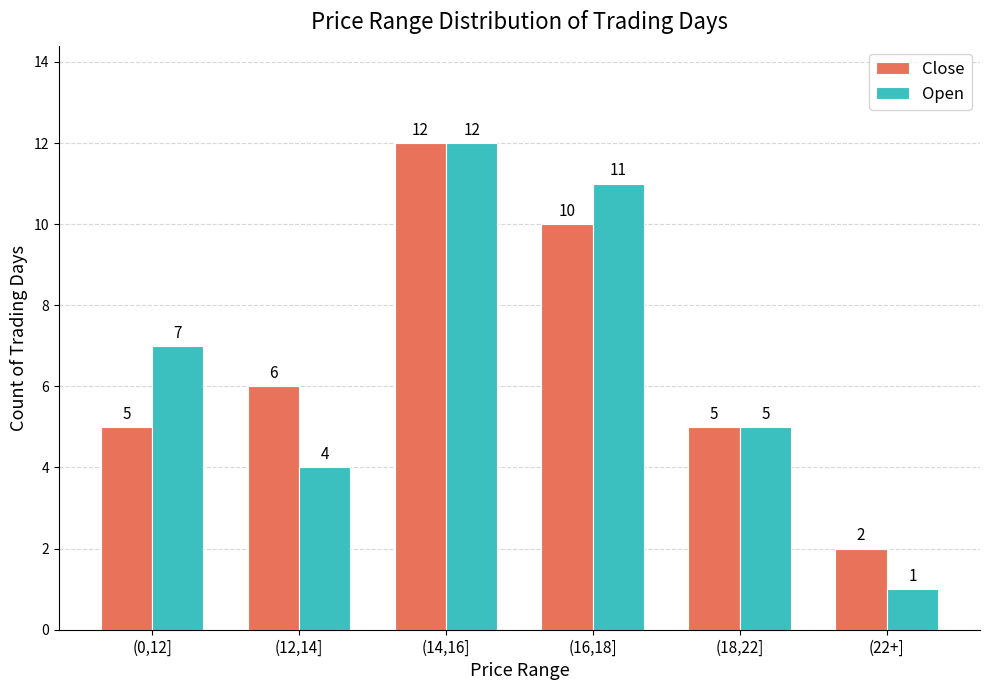

Count the number of data series in this chart.

2